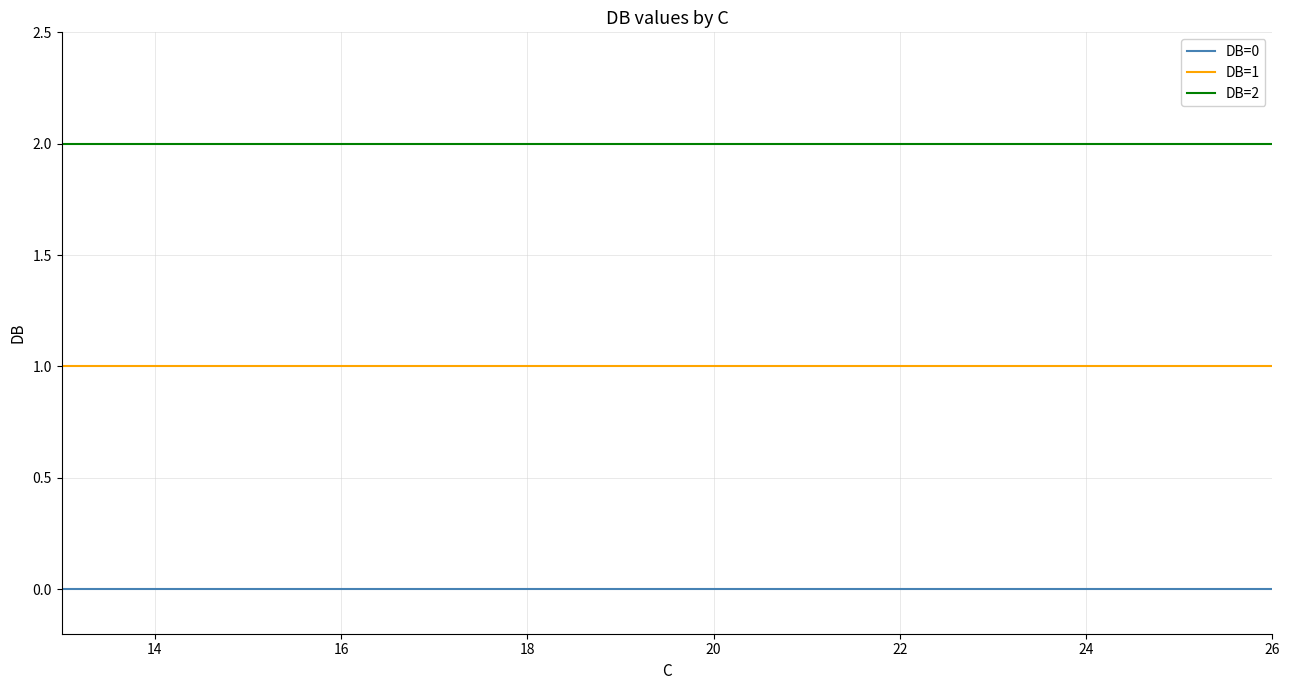

What are all the series names shown in the legend?

DB=0, DB=1, DB=2